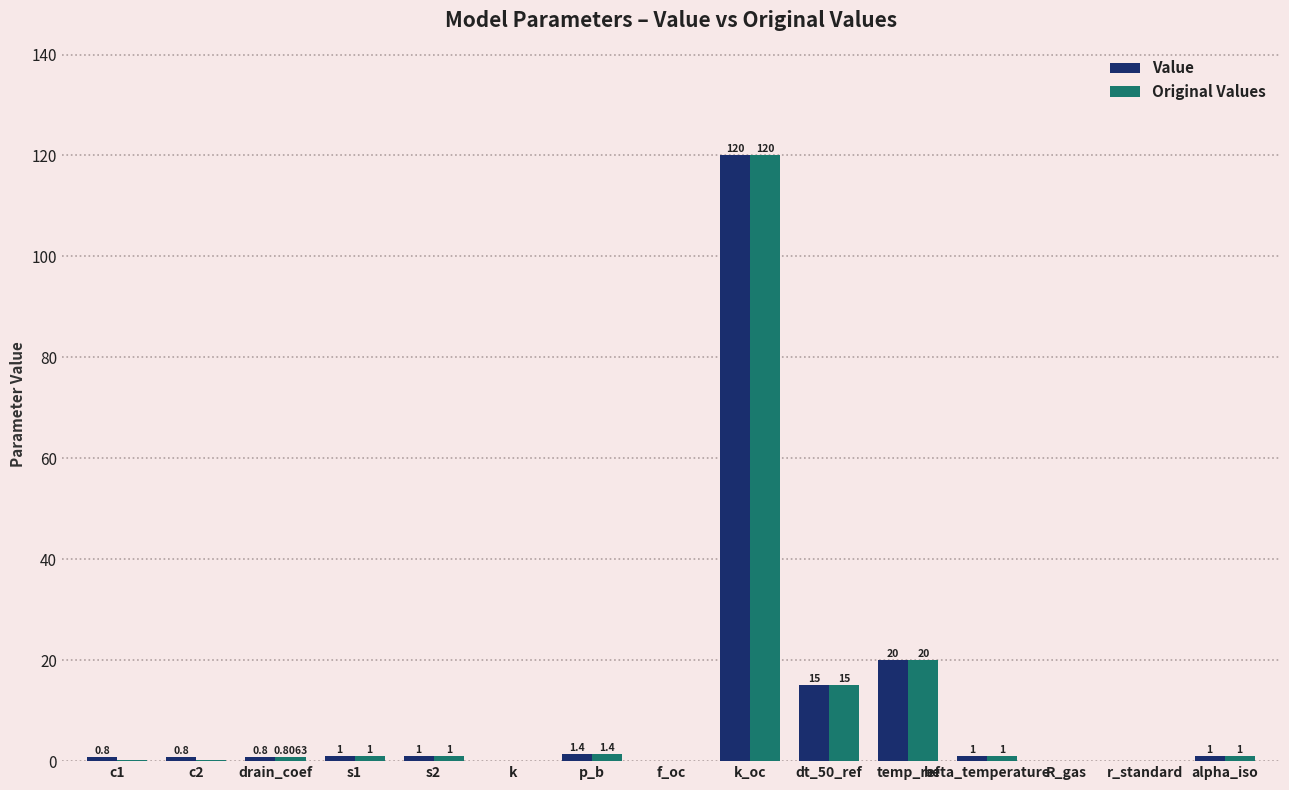

What is the sum of the Original Values values at s1 and f_oc?

1.0